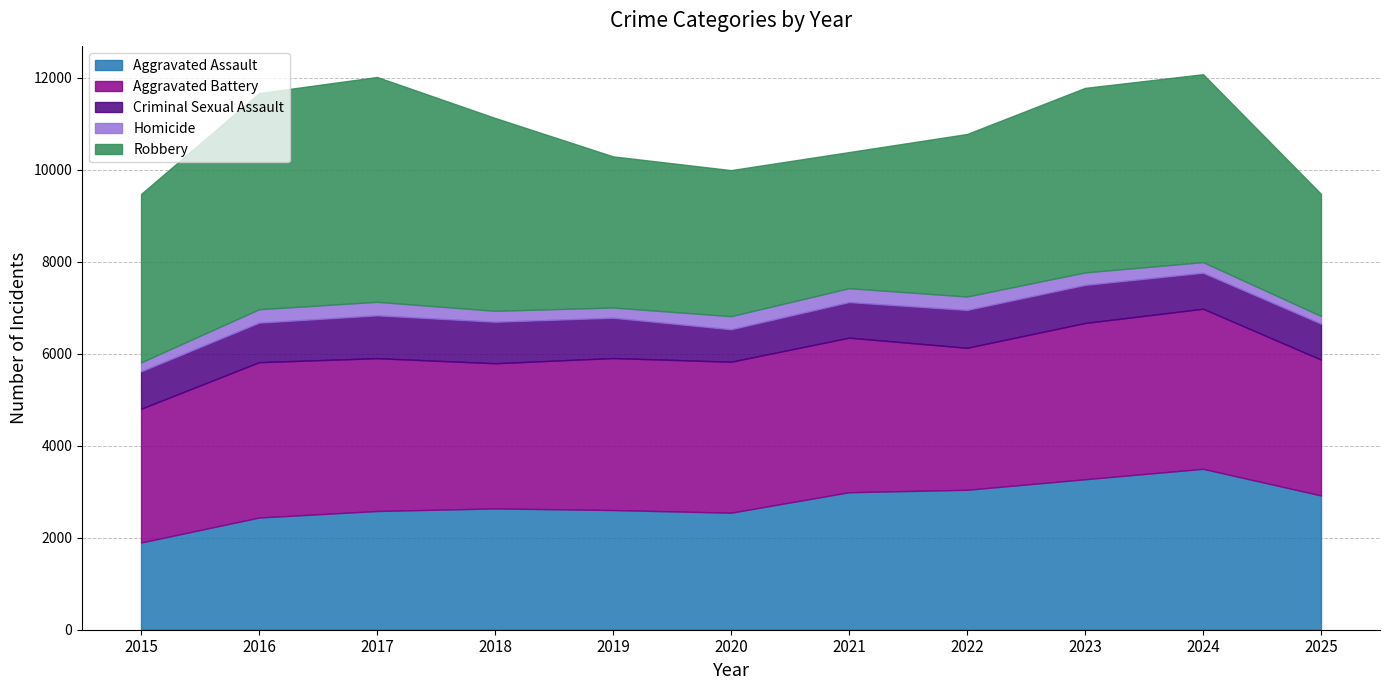

Where does the Criminal Sexual Assault series first go above 822?

2016